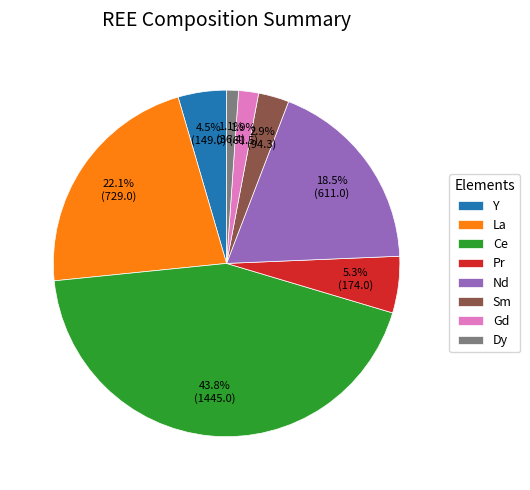

What is the ratio of the value at Sm to the value at Dy?

2.6